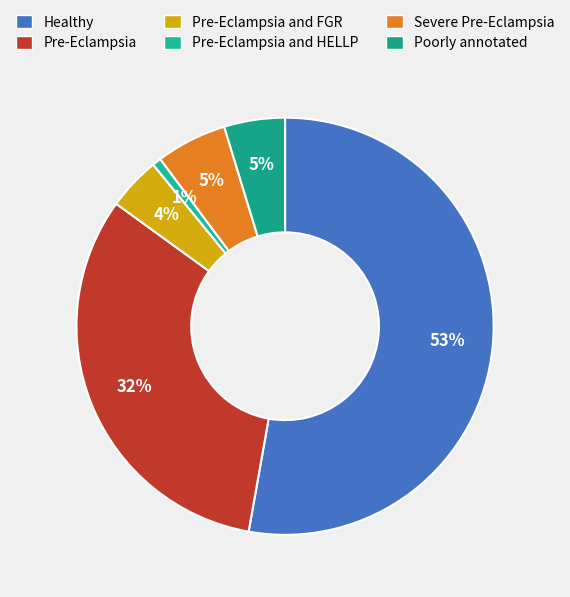

What is the largest slice in the pie chart?

Healthy